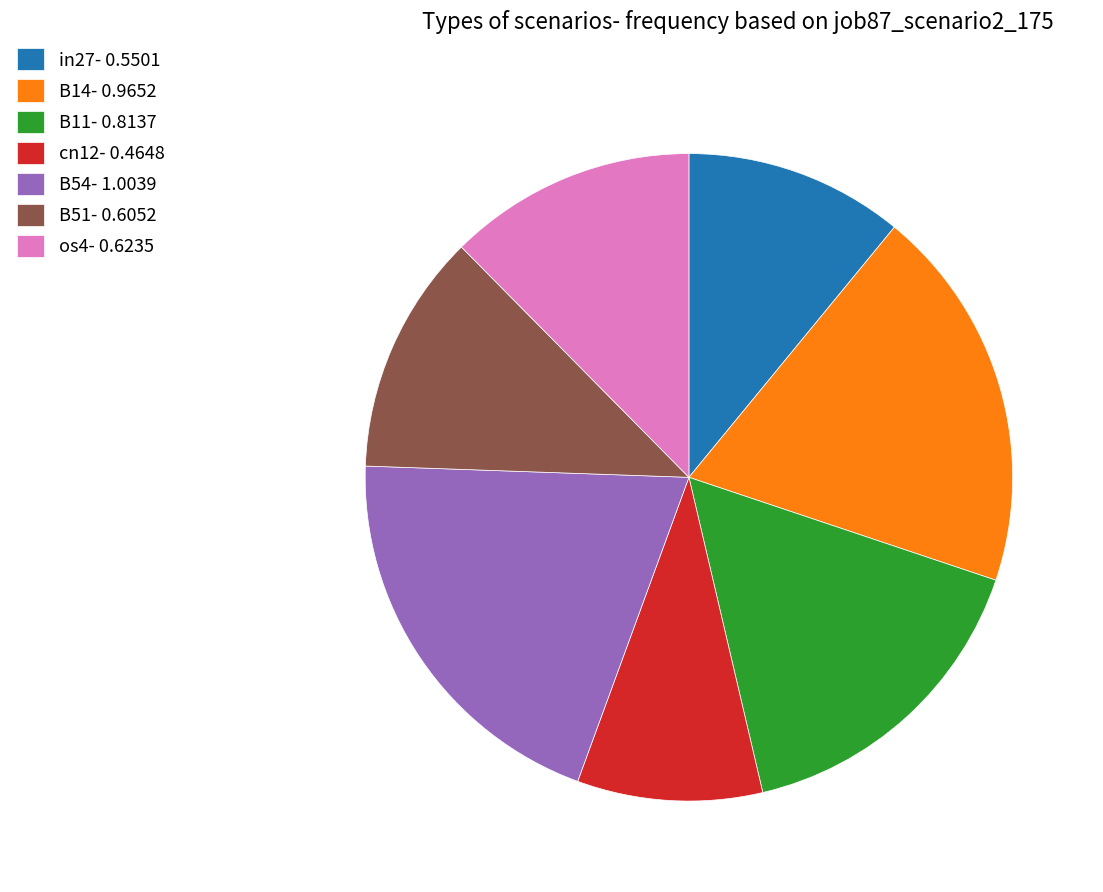

The os4 slice represents 12% of the pie. True or false?

True